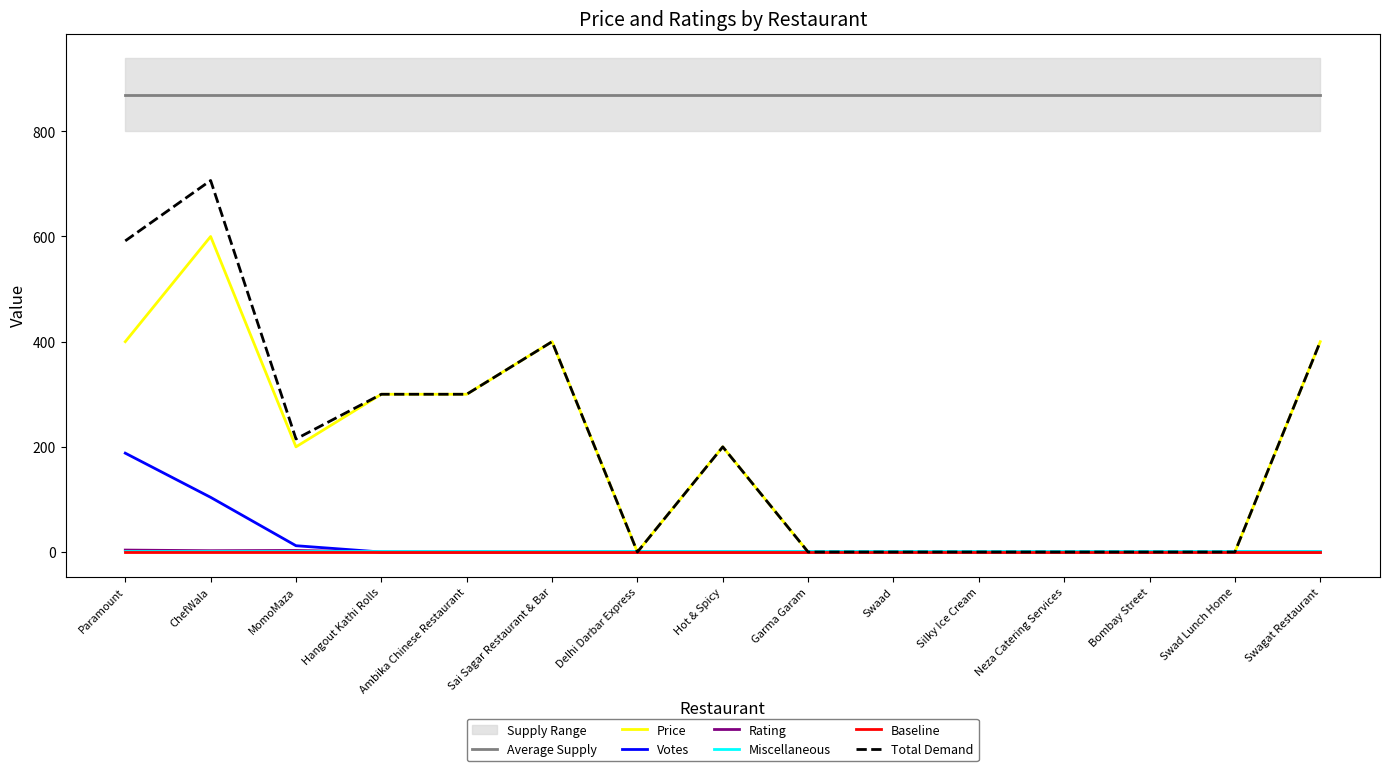

What is the maximum value for PRICE?

600.0